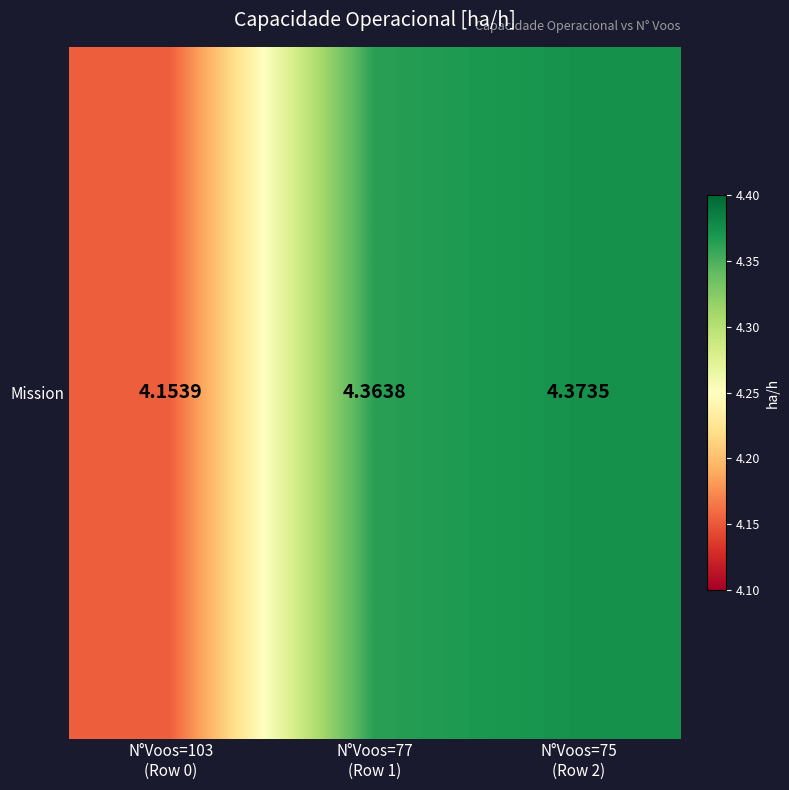

What is the minimum value shown in the chart?

4.2